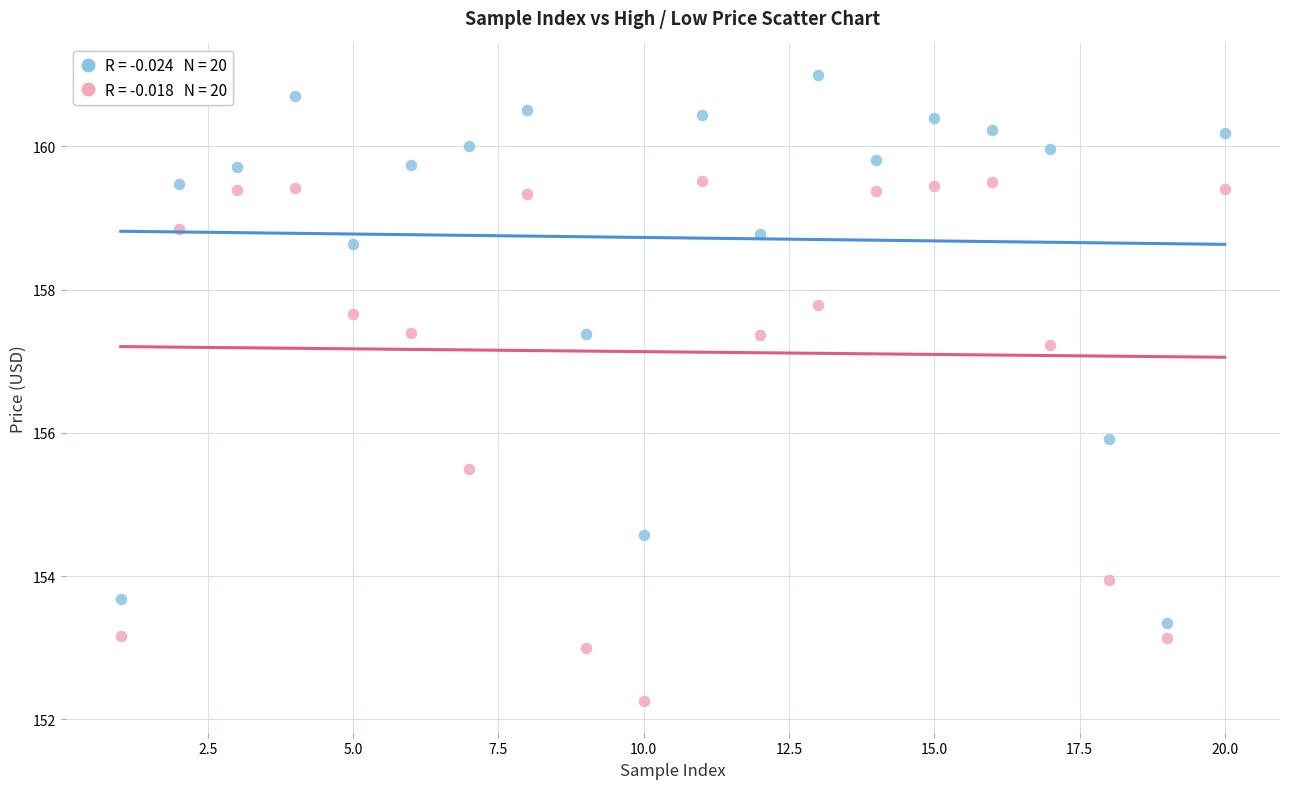

Across all data points, what is the range of X values (max minus min)?

19.0